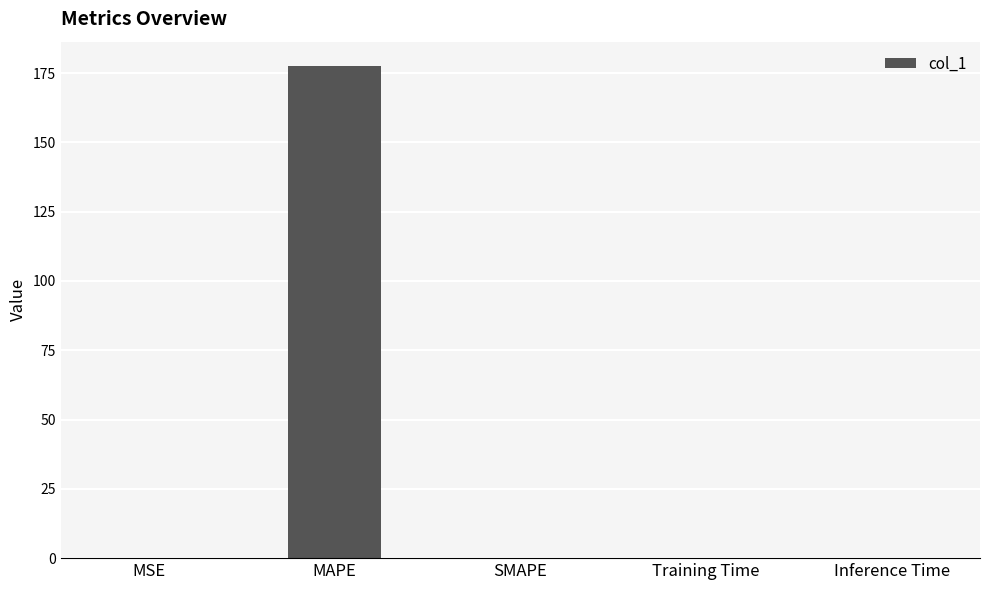

What is the greatest value displayed?

177.4